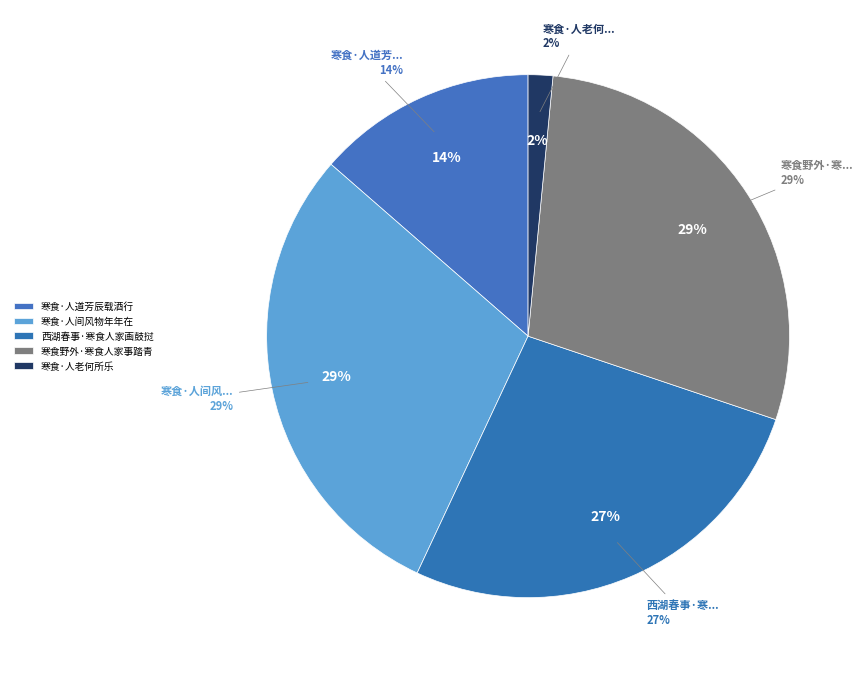

Does 西湖春事·寒食人家画鼓挝 account for over 50% of the chart?

No